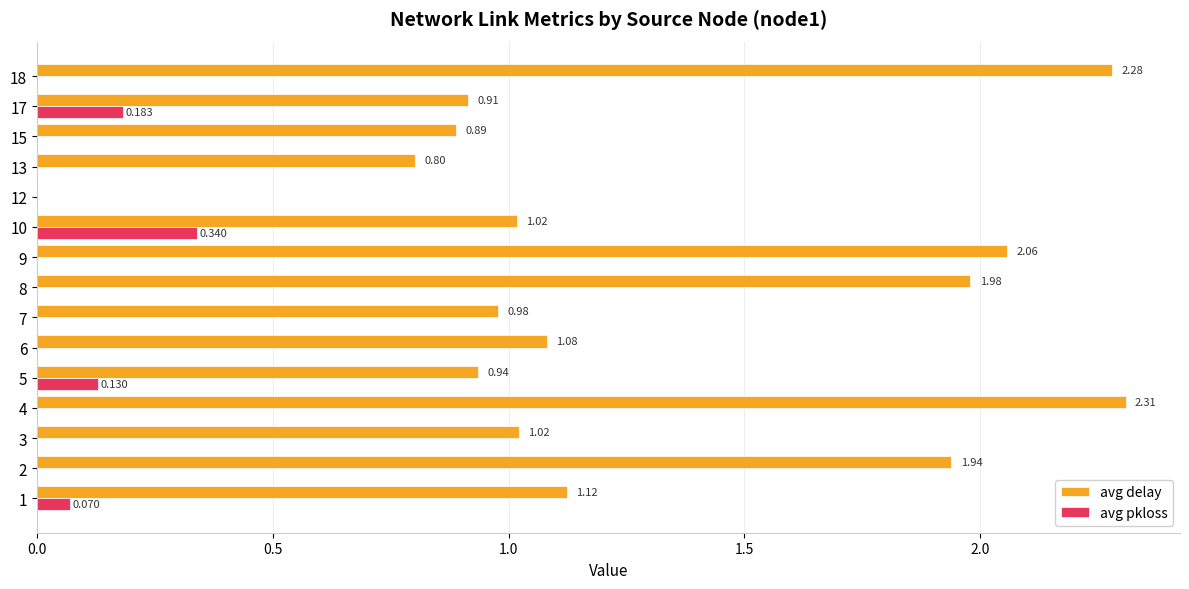

Count the avg pkloss values in the range 0 to 1.

15